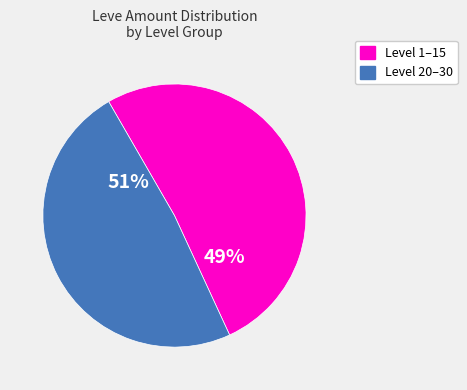

Does 10 account for over 50% of the chart?

No